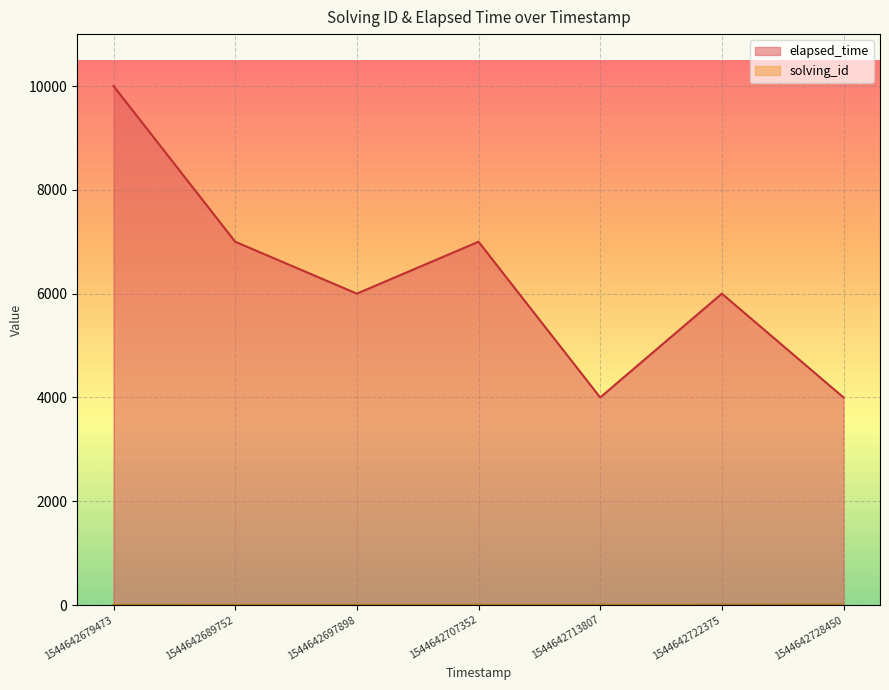

True or false: elapsed_time and solving_id intersect in this chart.

False